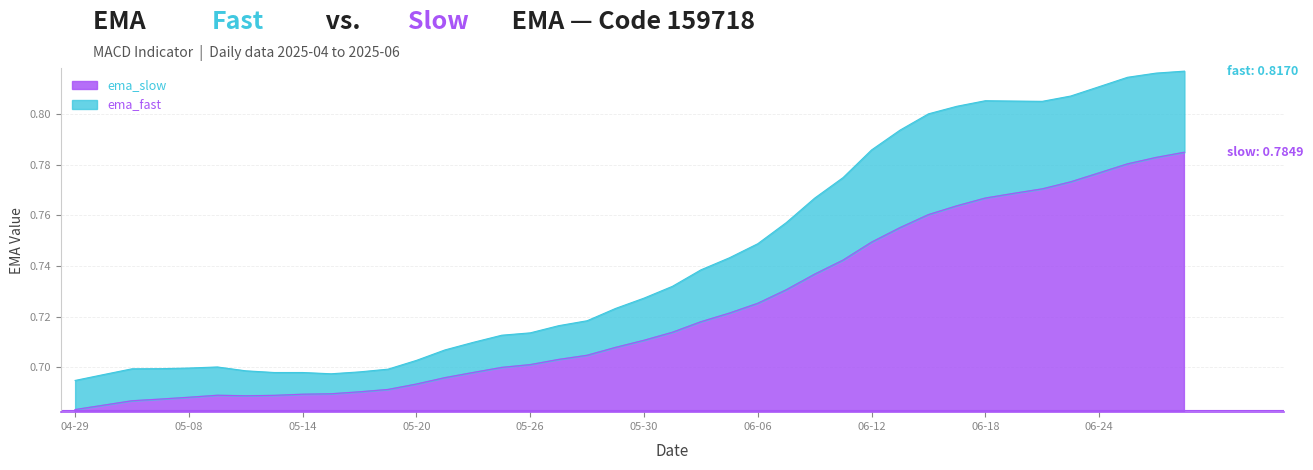

Which category has the highest value across all series?

2025-06-27